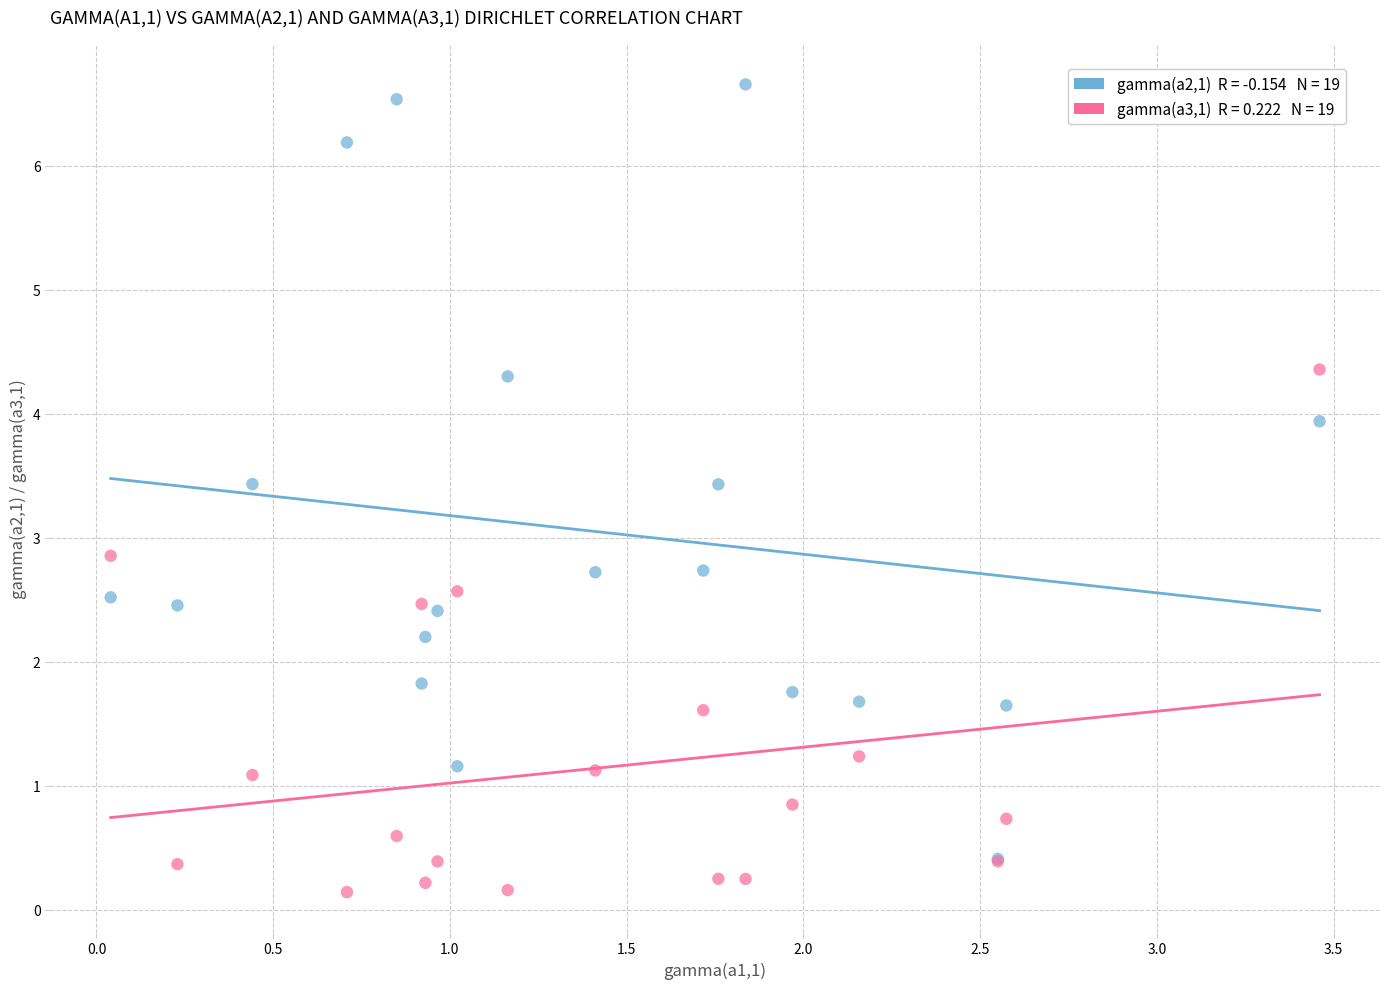

Across all series, what Y value is closest to 3?

2.9